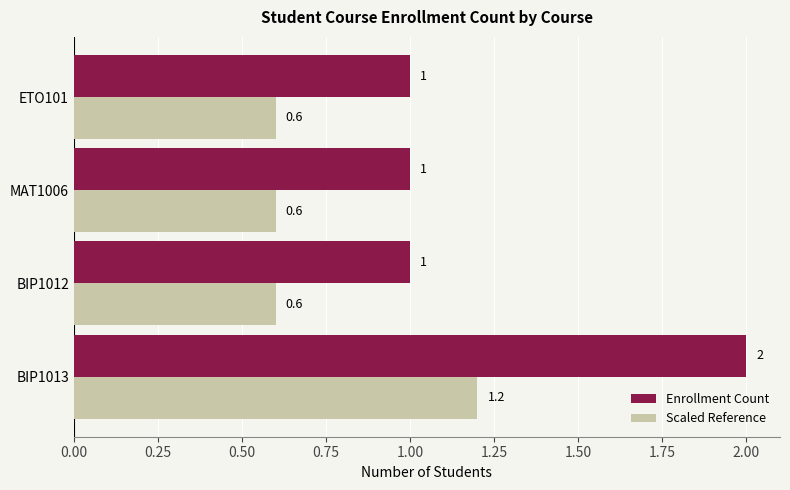

What is the greatest value displayed?

2.0